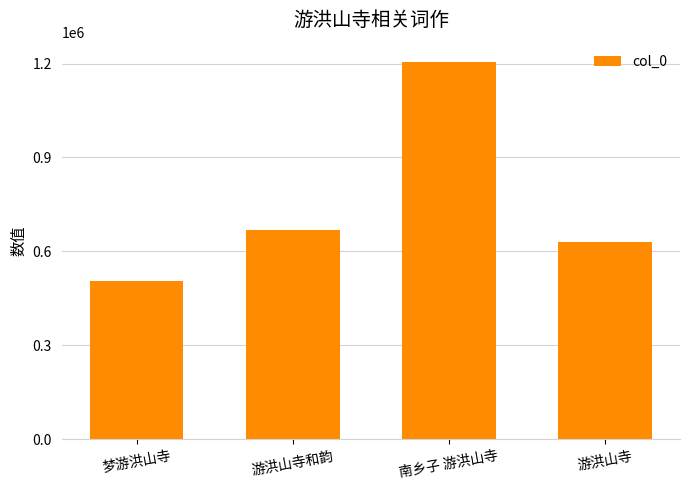

The value at 游洪山寺 is 397549. True or false?

False